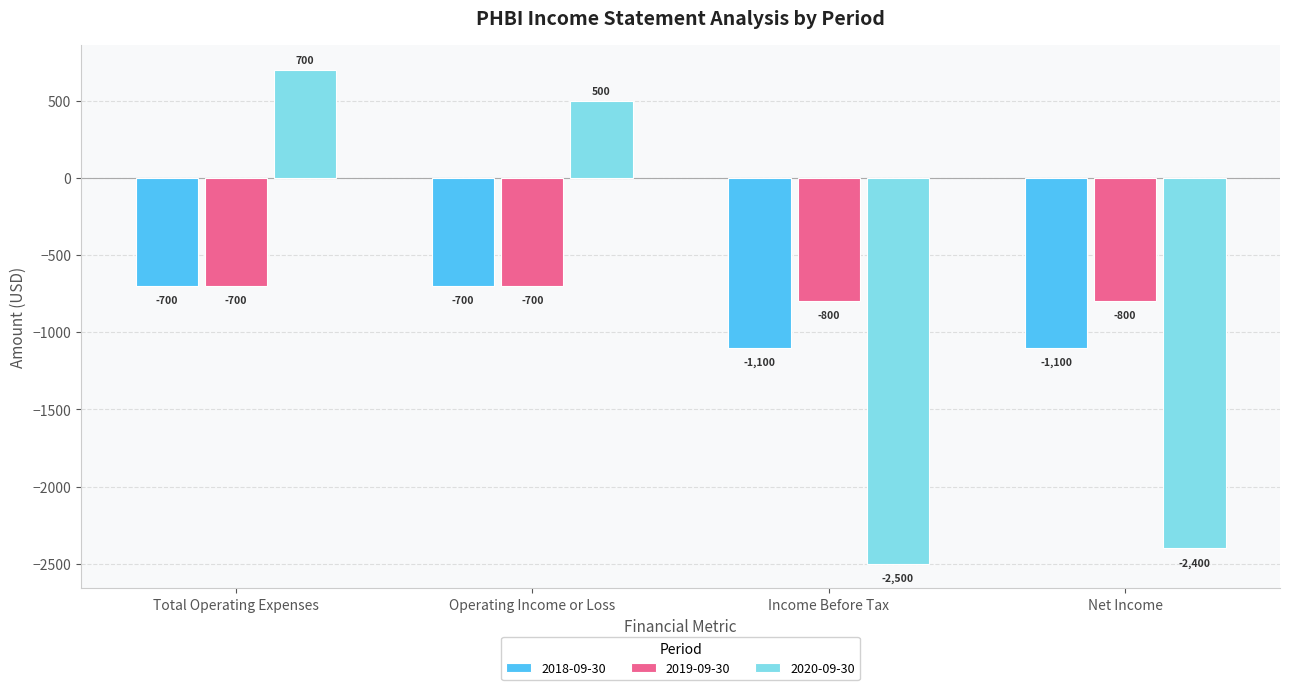

Is it true that 2018-09-30 equals -1100 at Income Before Tax?

True